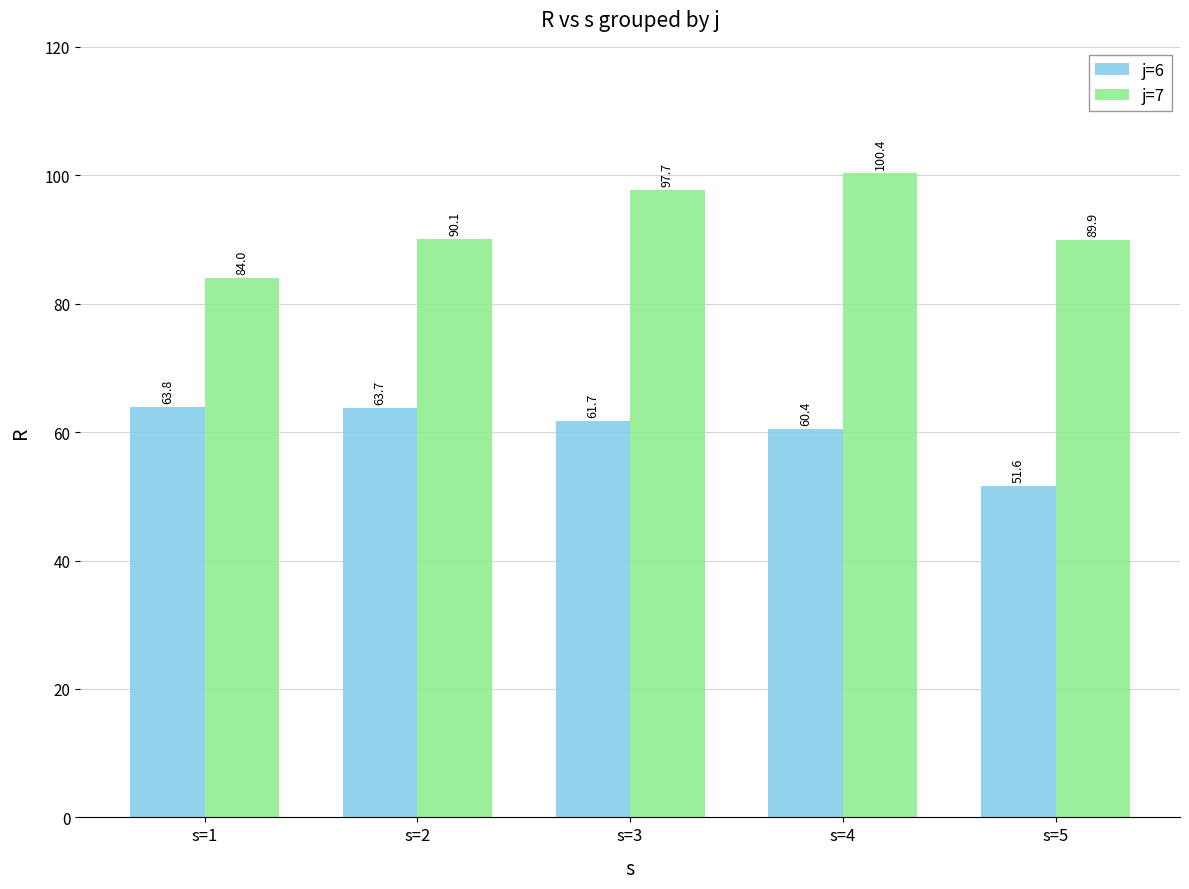

What is the average value of the j=6 series?

60.2